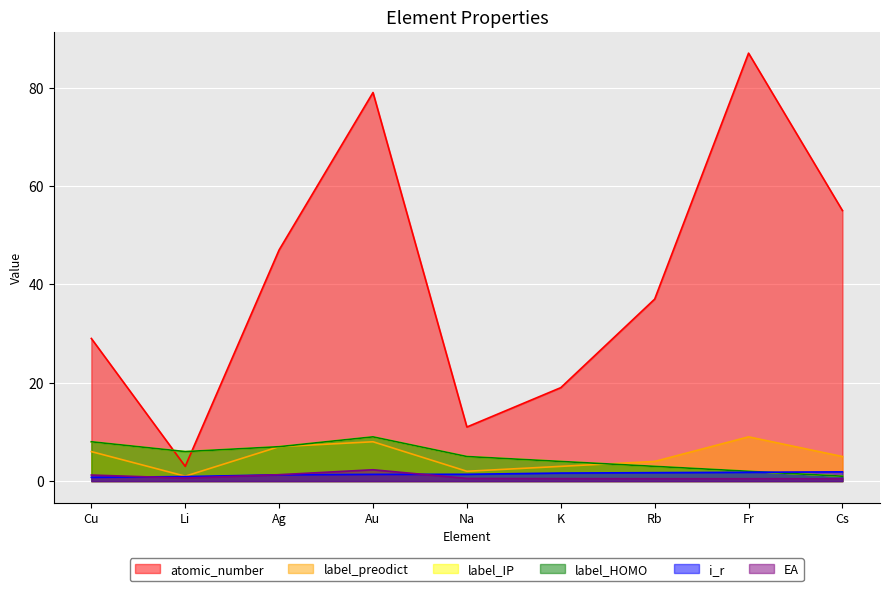

True or false: atomic_number has a value of 87.0 at Fr.

True